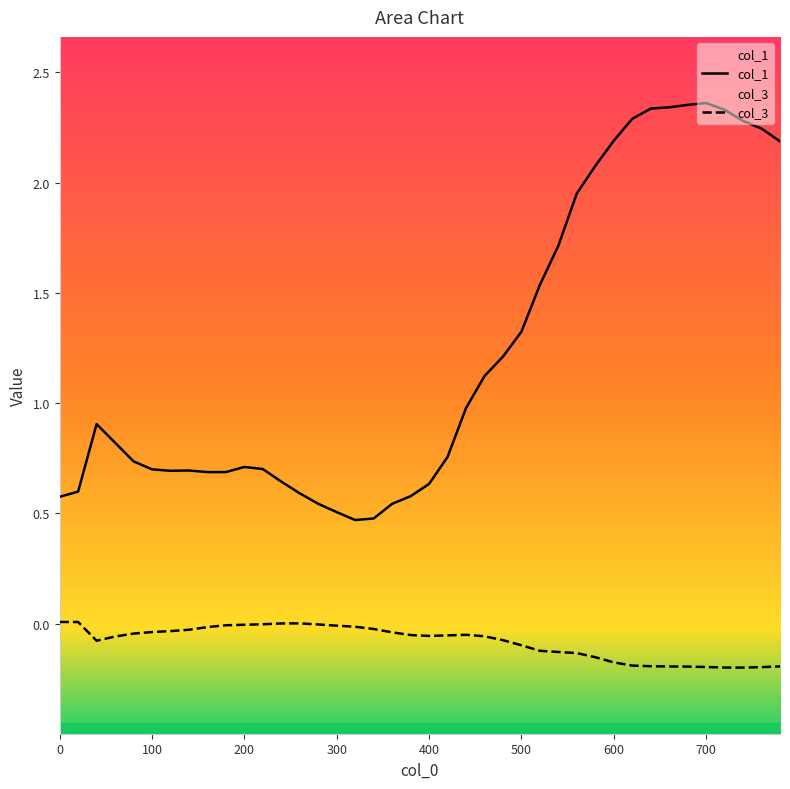

Count the number of data series in this chart.

2